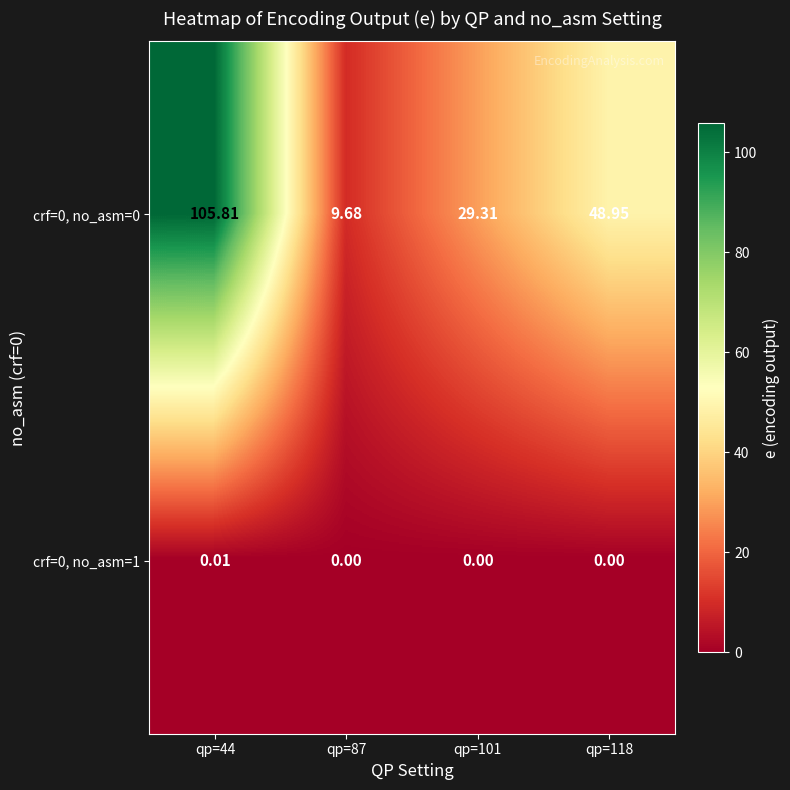

Which series has the widest spread of values?

crf=0, no_asm=0